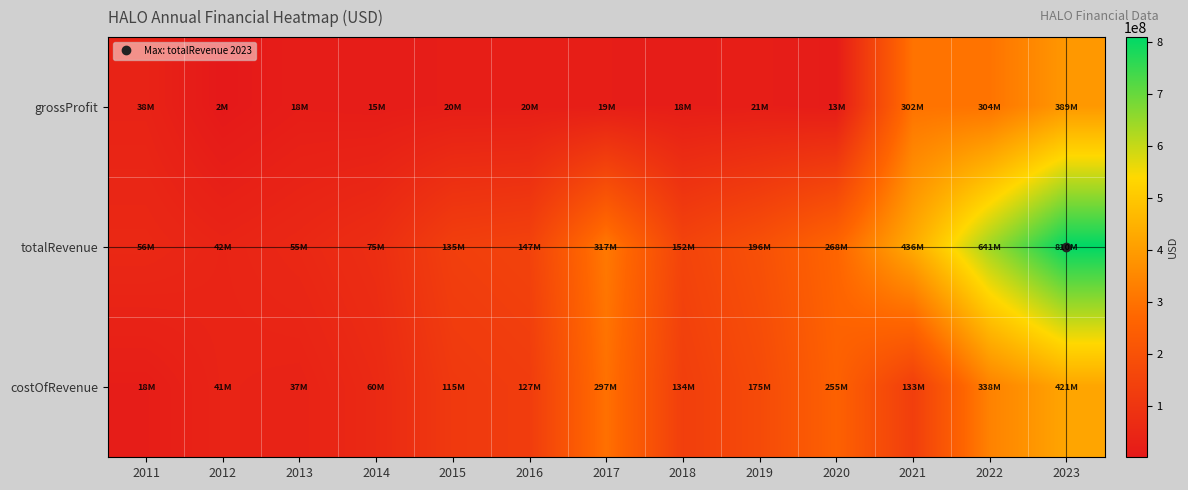

At which category is the sum across all series the highest?

2023